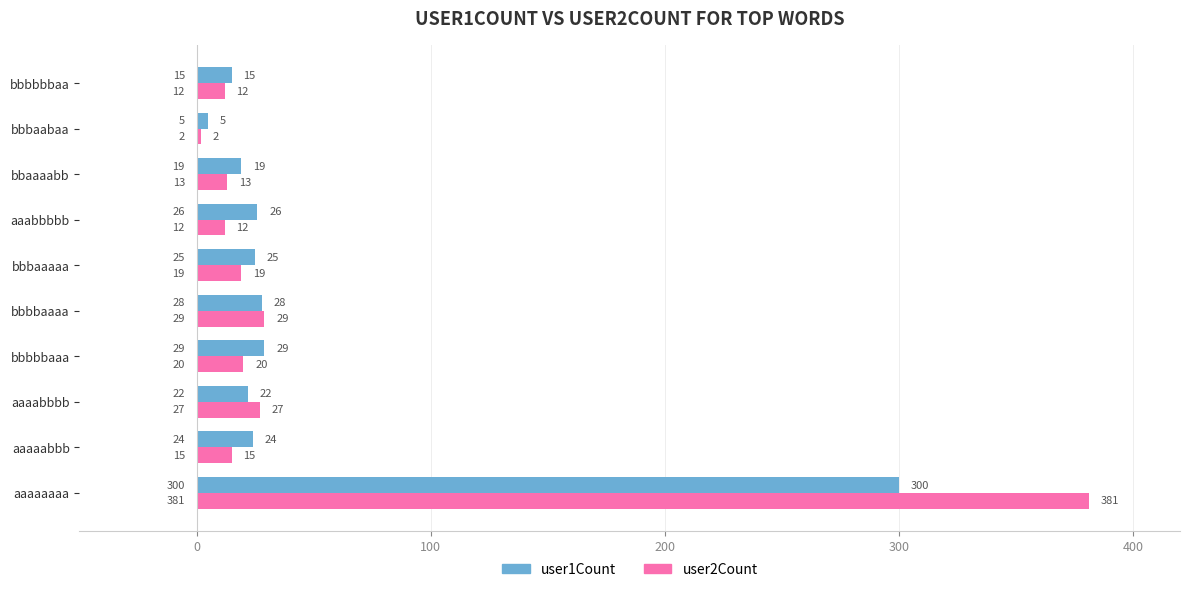

Rank the categories by user1Count value from lowest to highest.

bbbaabaa, bbbbbbaa, bbaaaabb, aaaabbbb, aaaaabbb, bbbaaaaa, aaabbbbb, bbbbaaaa, bbbbbaaa, aaaaaaaa